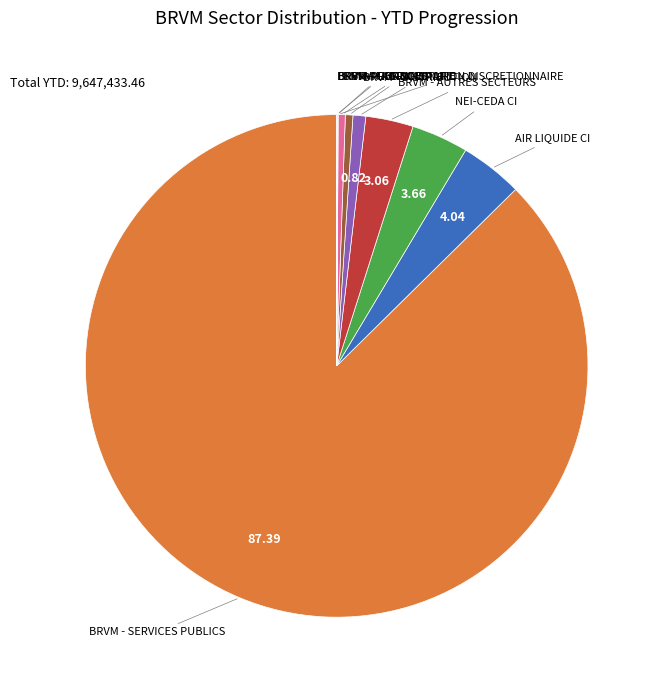

Do AIR LIQUIDE CI and BRVM - AUTRES SECTEURS together represent more than half of the pie?

No